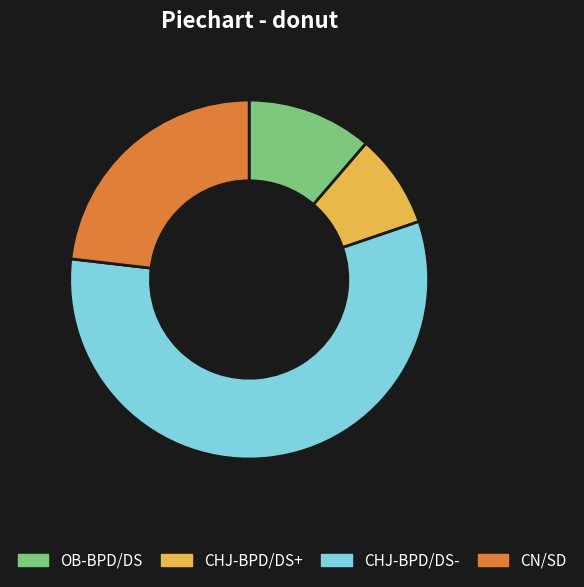

Which category has the smallest portion of the pie?

CHJ-BPD/DS+